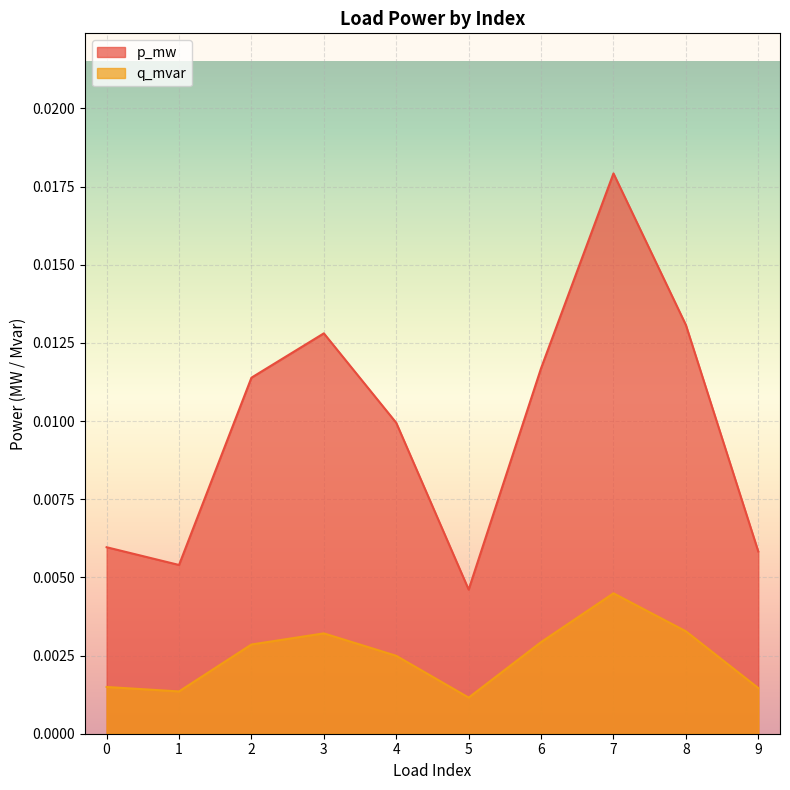

How many lines are shown in the chart?

2